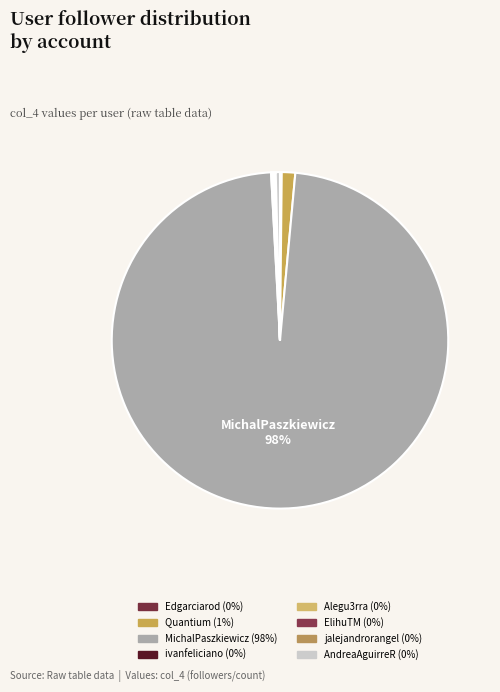

Count the number of slices in the pie.

8